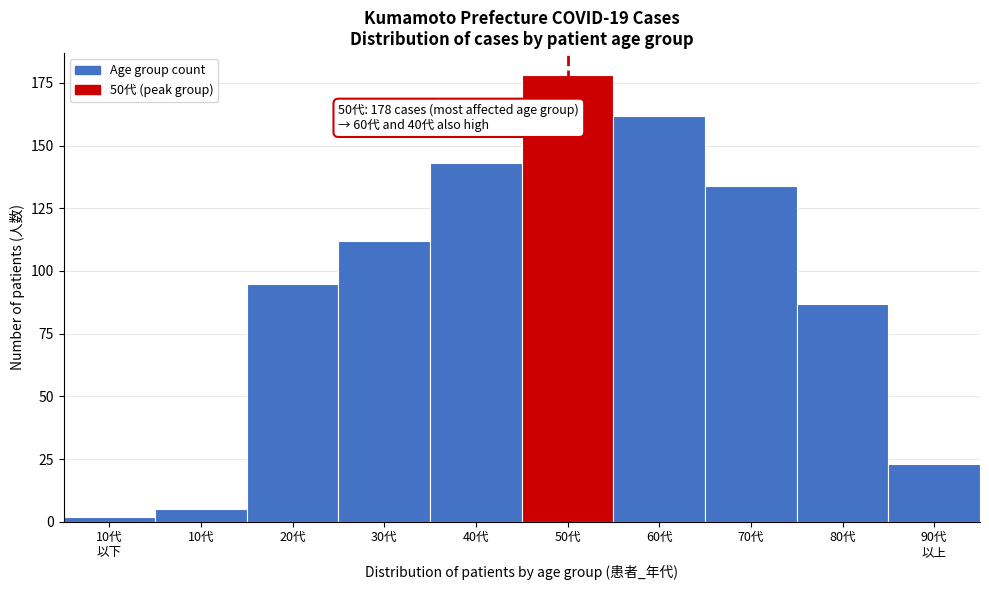

Reading left to right, extract all data points from this chart.

2	5	95	112	143	178	162	134	87	23